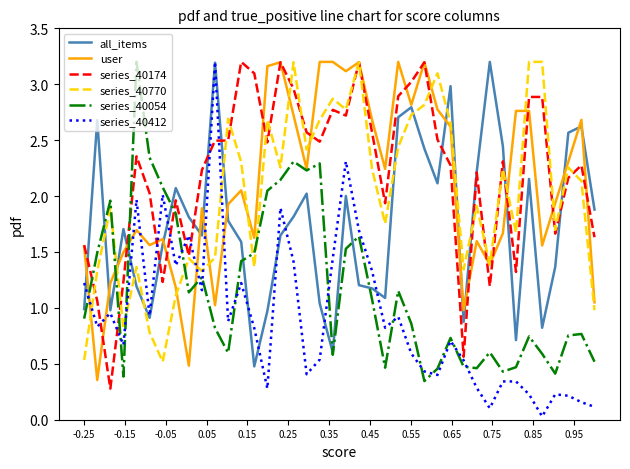

After their last crossing, which series has the higher values: all_items or series_40770?

all_items